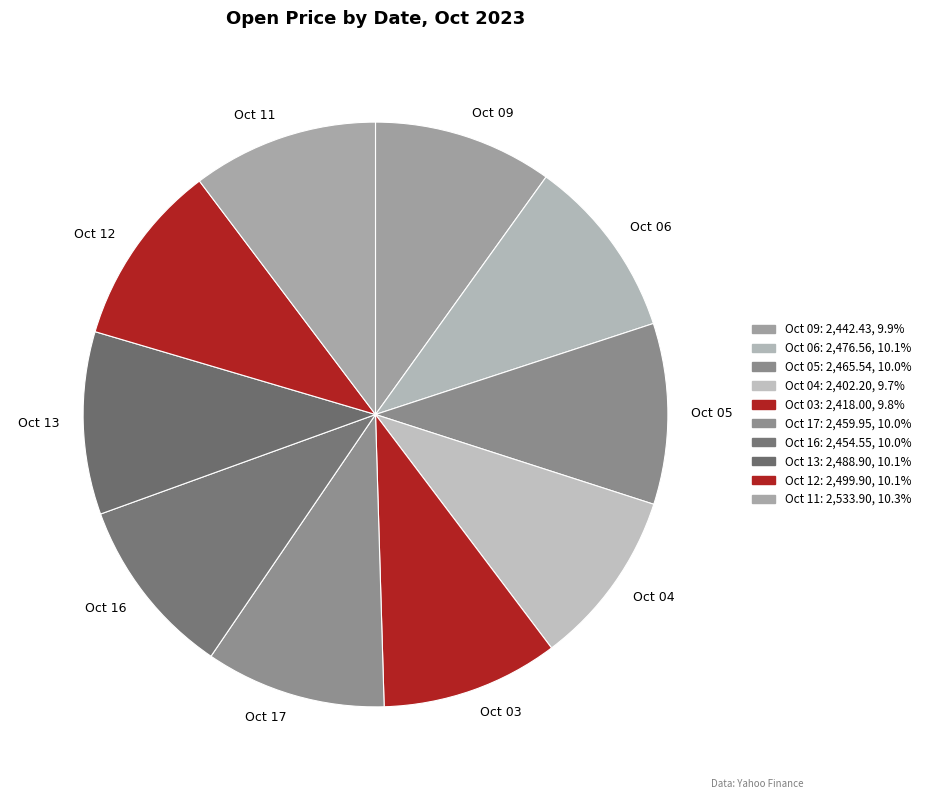

How many segments does this pie chart have?

10